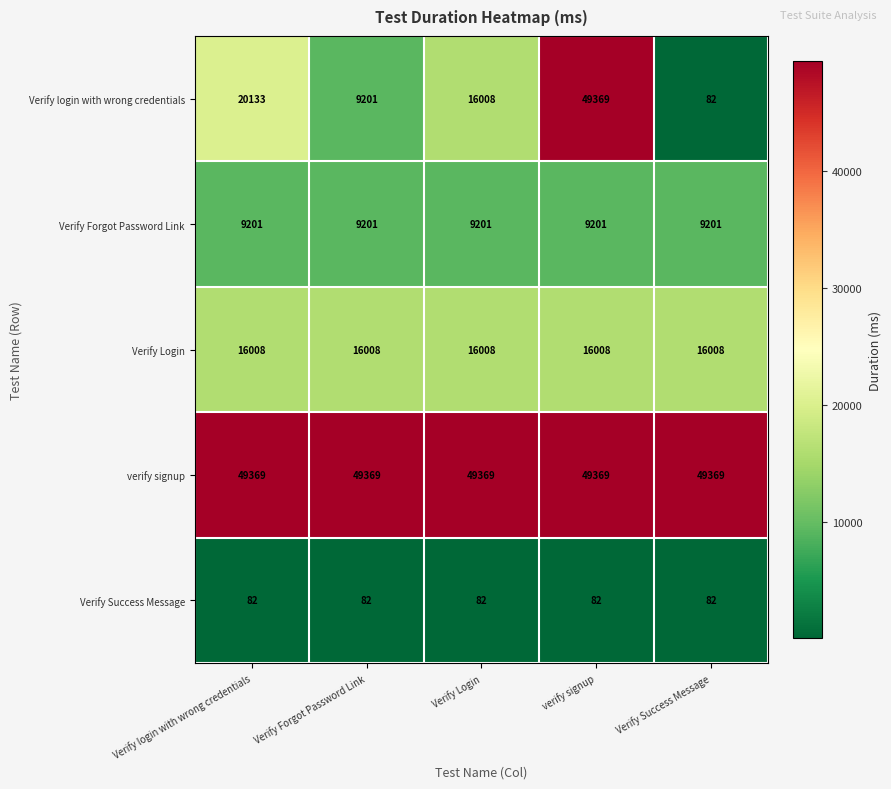

Rank the series at Verify login with wrong credentials from lowest to highest value.

Verify Success Message, Verify Forgot Password Link, Verify Login, Verify login with wrong credentials, verify signup